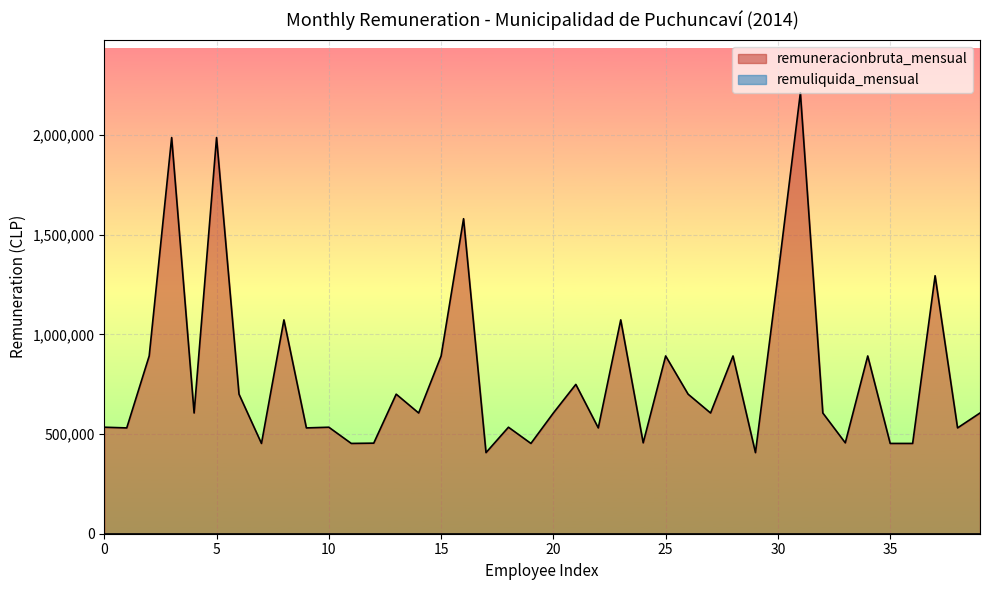

Is it true that the value at 16 is 2768392?

False